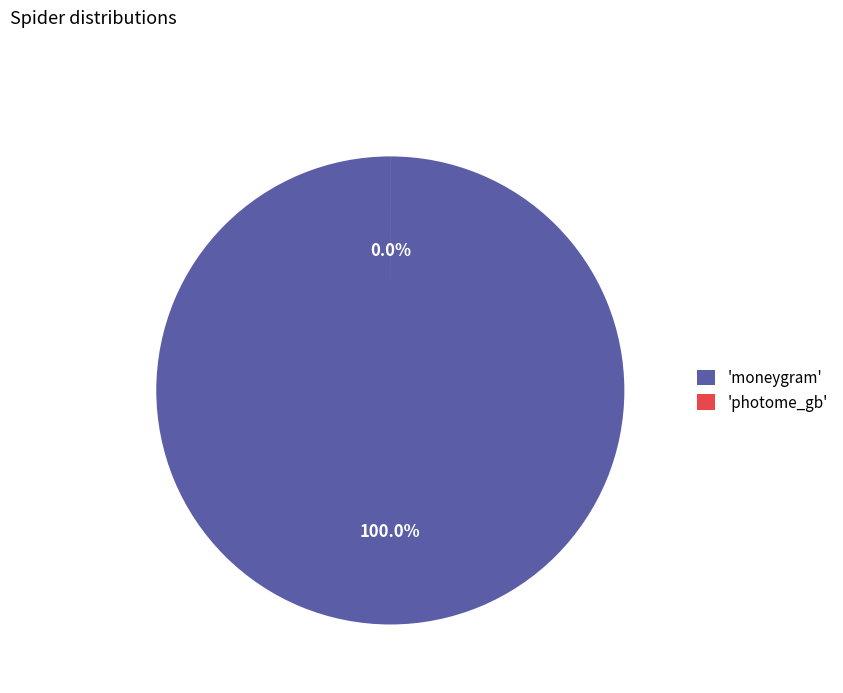

Rank the categories by value from highest to lowest.

moneygram, photome_gb